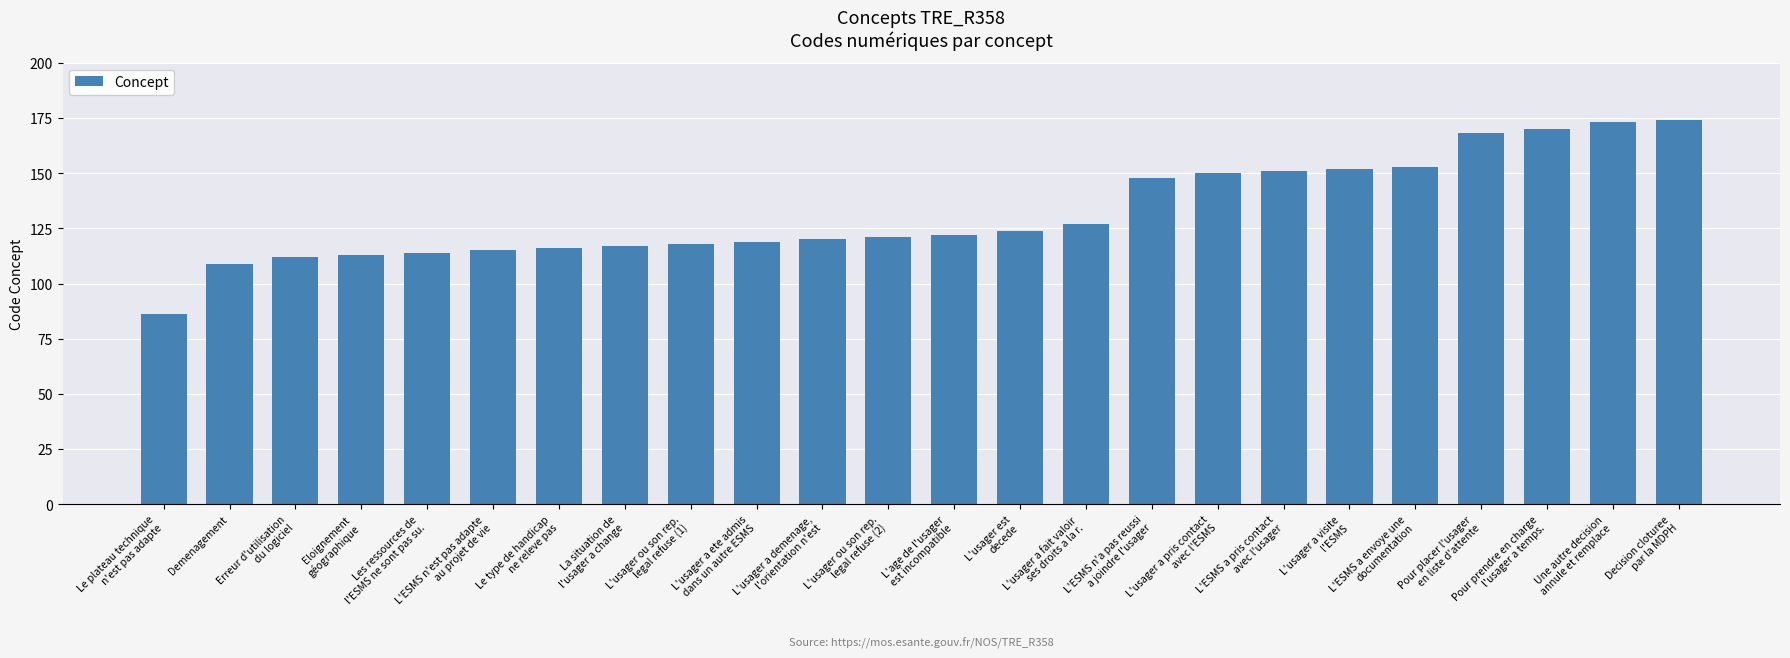

What position from the right is Pour prendre en charge
l'usager a temps.?

3